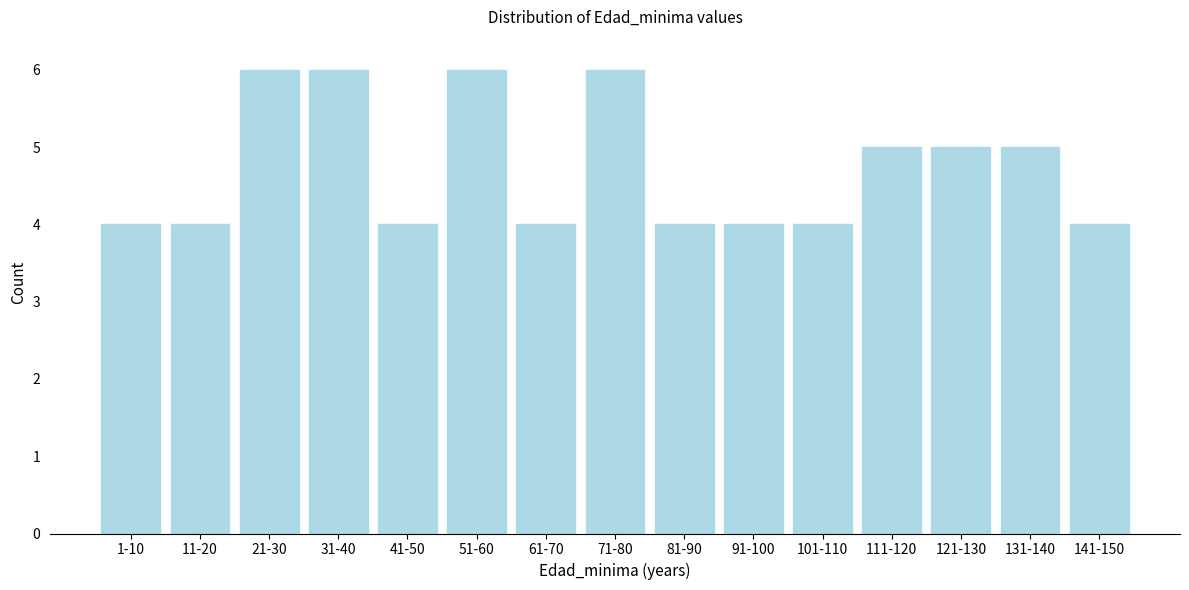

Reading left to right, list all the values displayed in this chart.

4	4	6	6	4	6	4	6	4	4	4	5	5	5	4